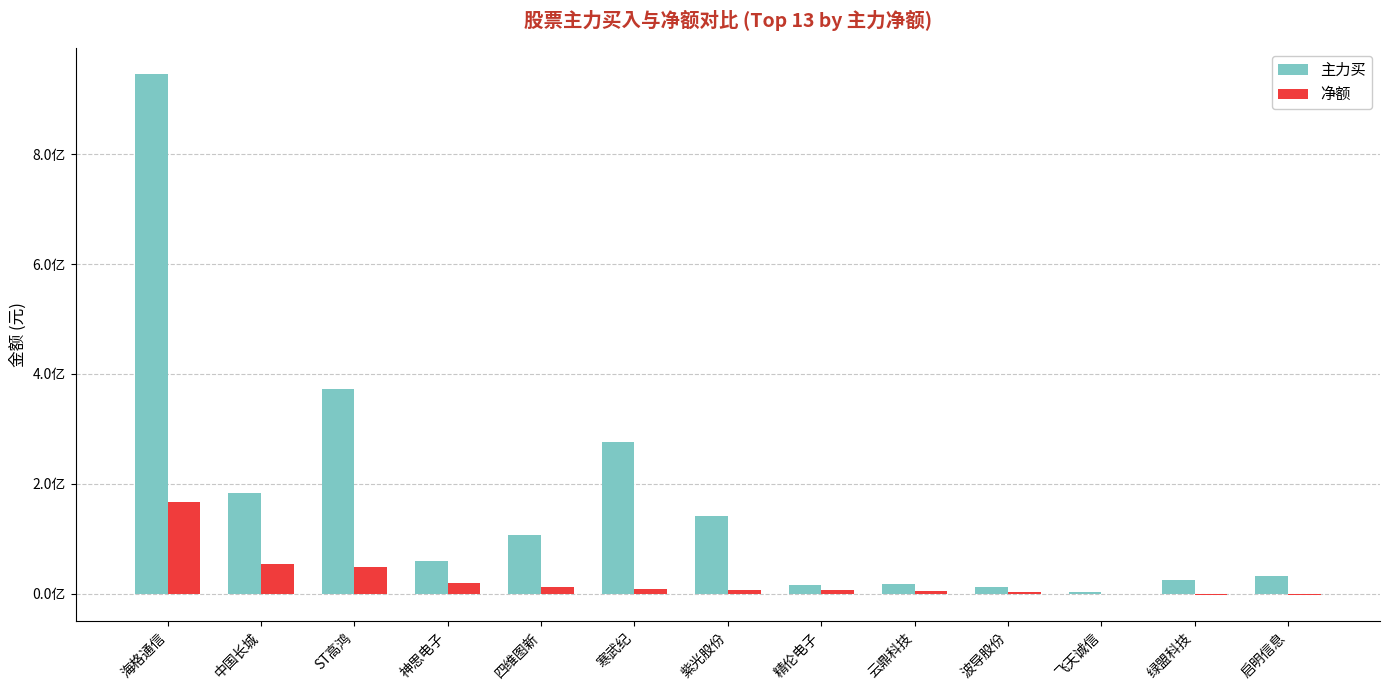

Is it true that 主力买 equals 141603958 at 紫光股份?

True